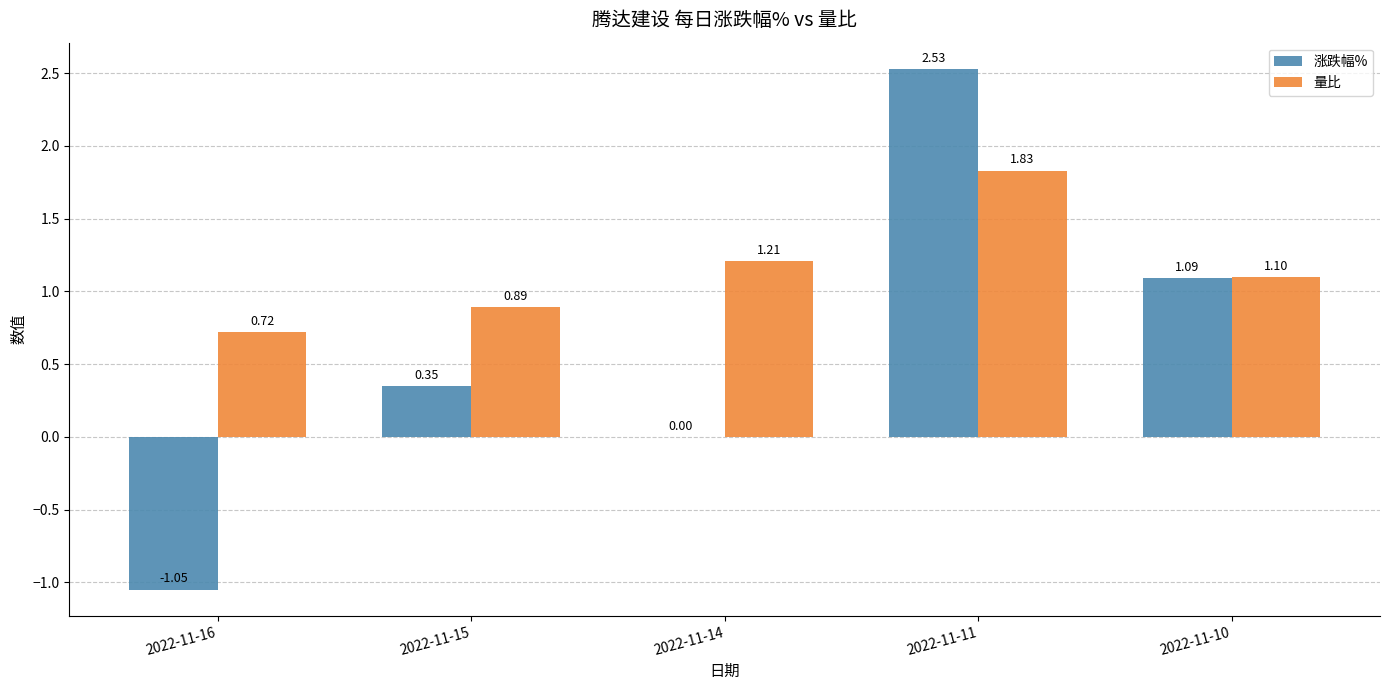

Between 2022-11-15 and 2022-11-14, which series saw the biggest shift?

涨跌幅%